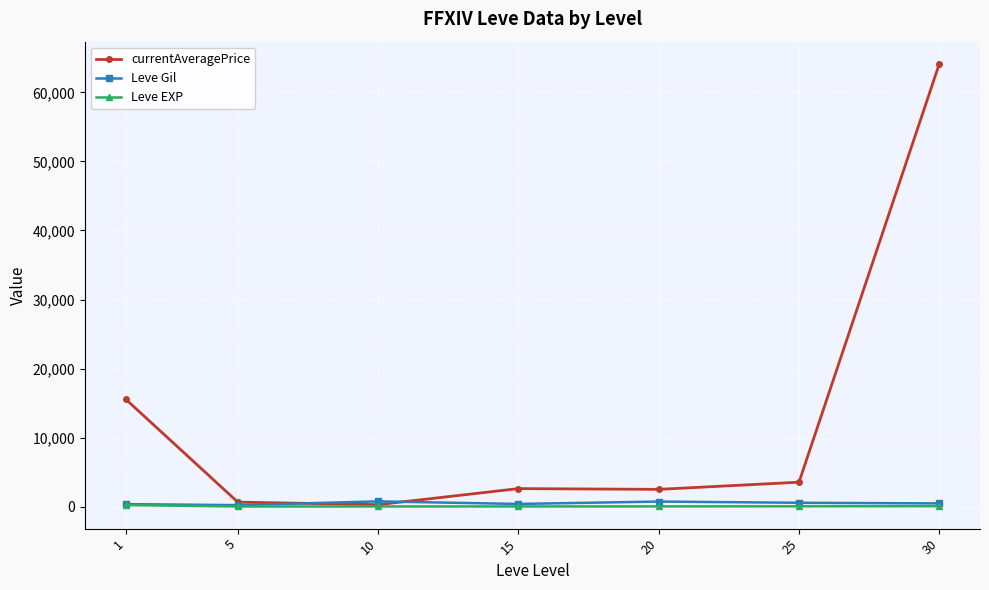

What is the approximate value of currentAveragePrice at 25?

3527.3